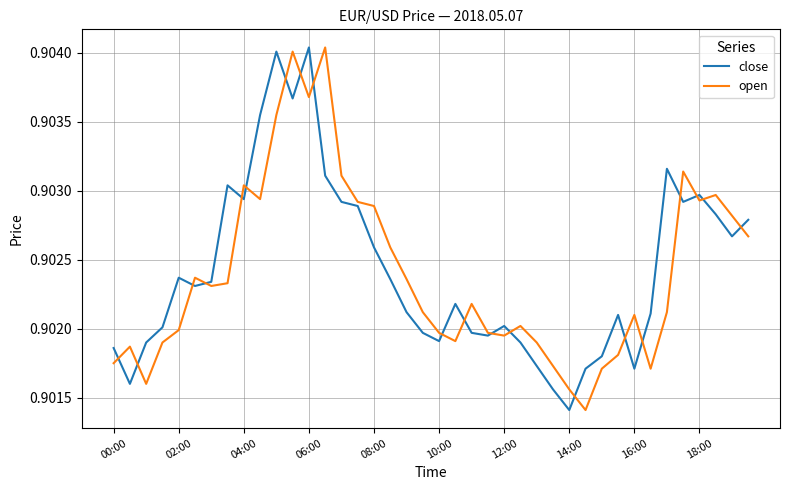

How many times do open and close cross each other?

20